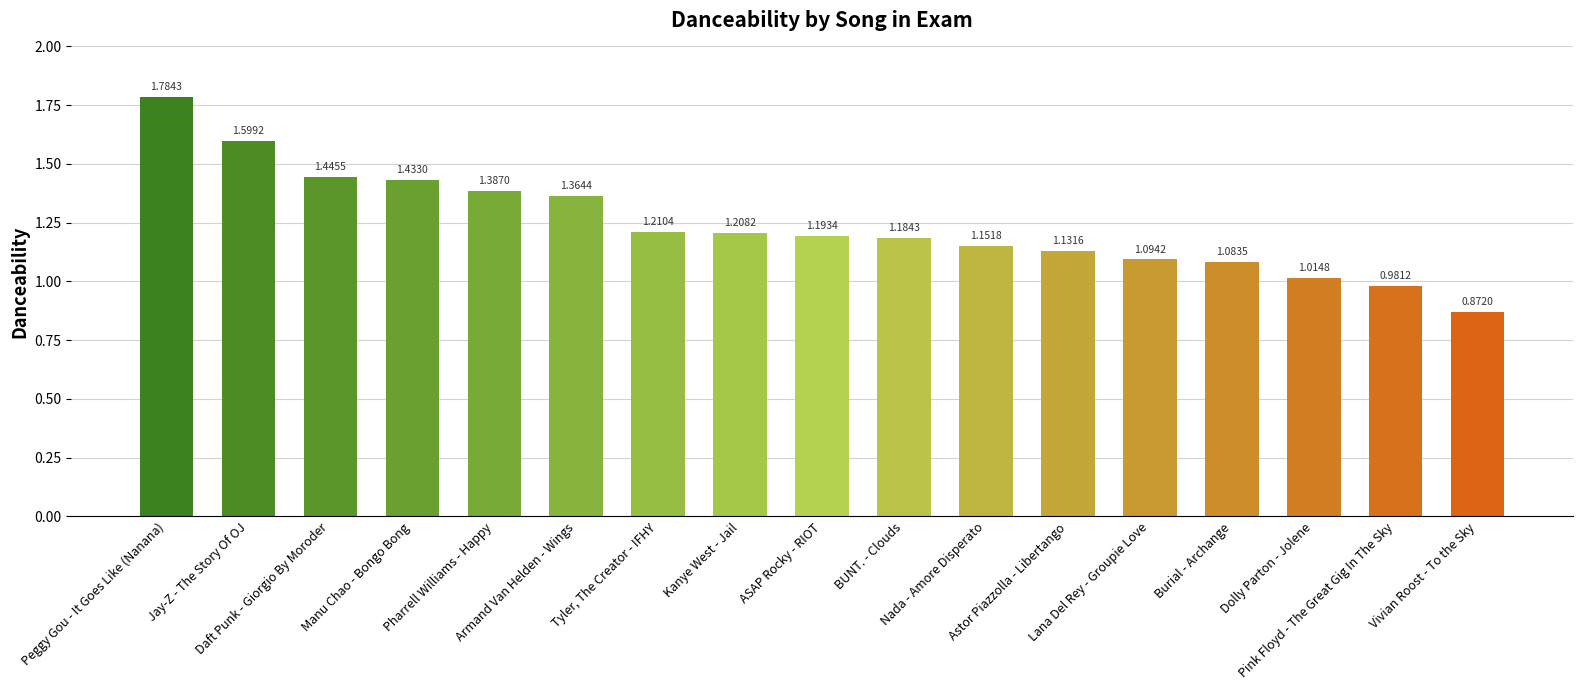

What is the difference between the second highest and minimum values?

0.7